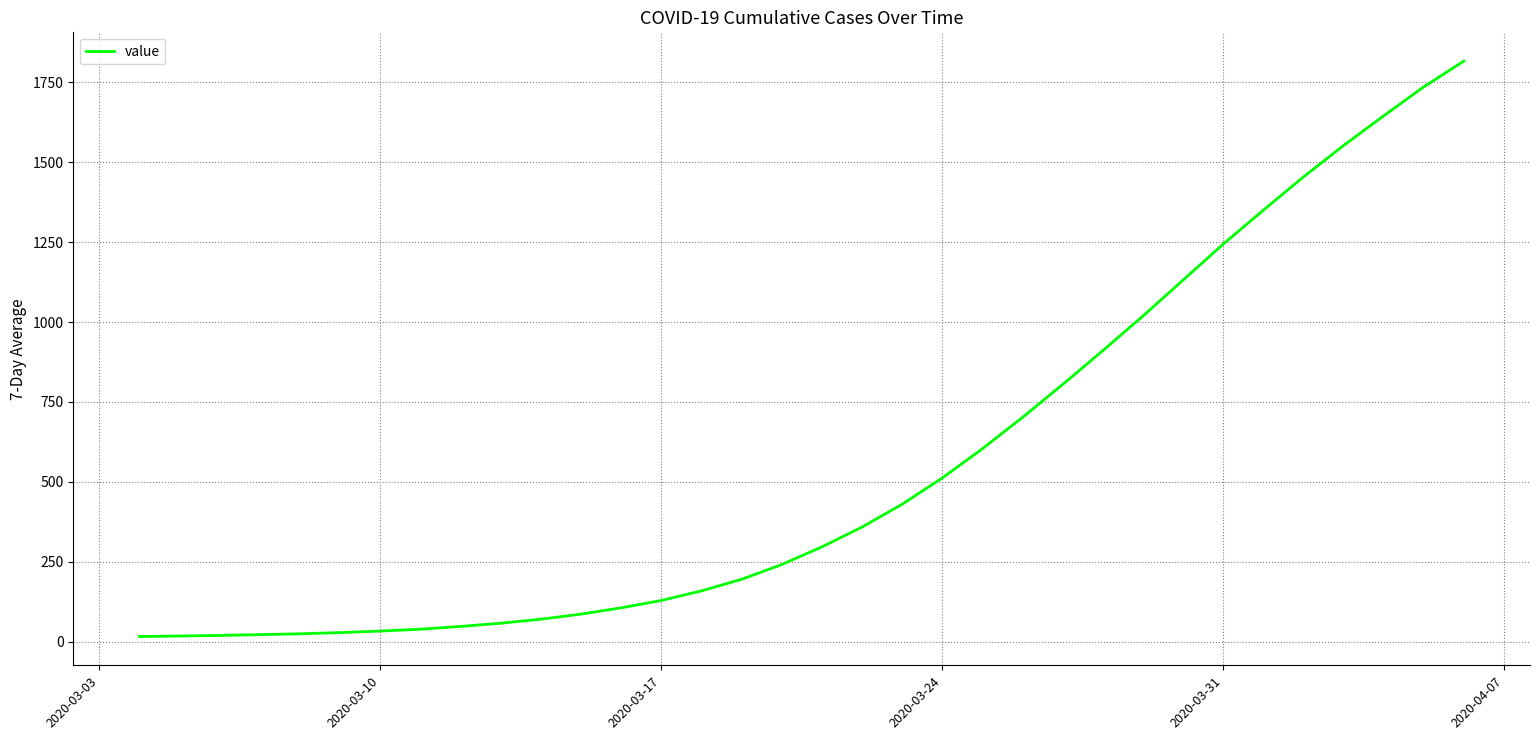

What is the greatest value displayed?

1815.7